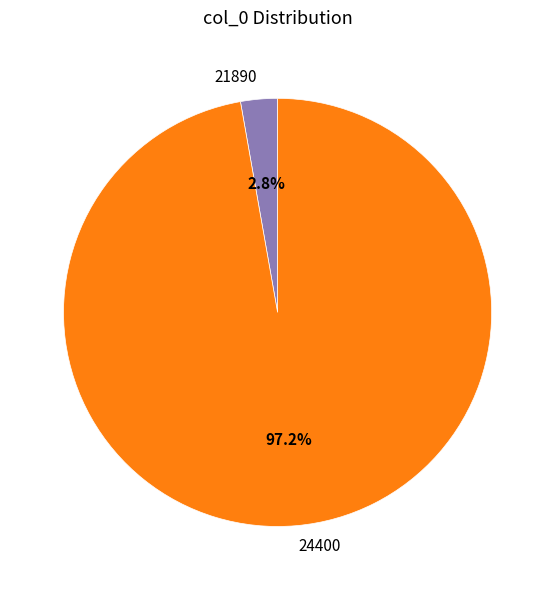

Rank the categories by value from highest to lowest.

24400, 21890